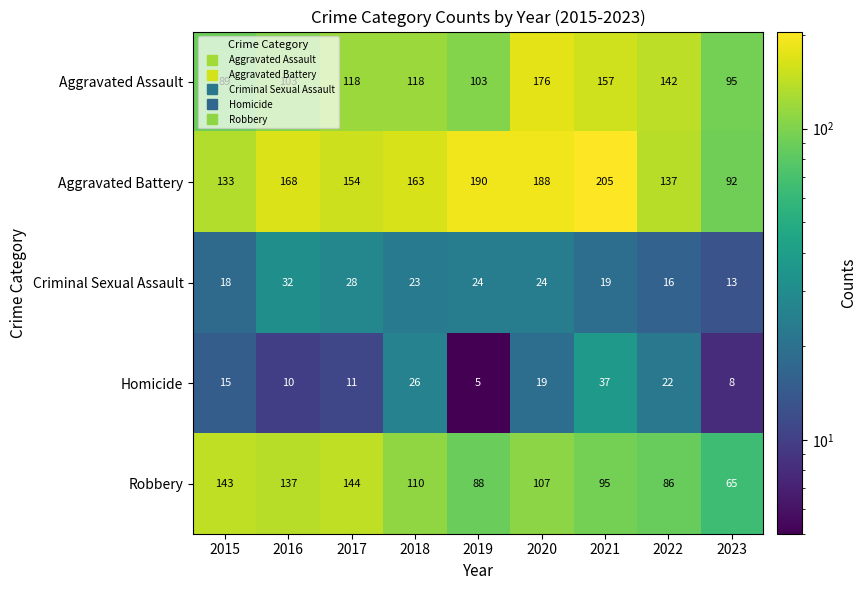

Rank the series by their maximum value, from highest to lowest.

Aggravated Battery, Aggravated Assault, Robbery, Homicide, Criminal Sexual Assault